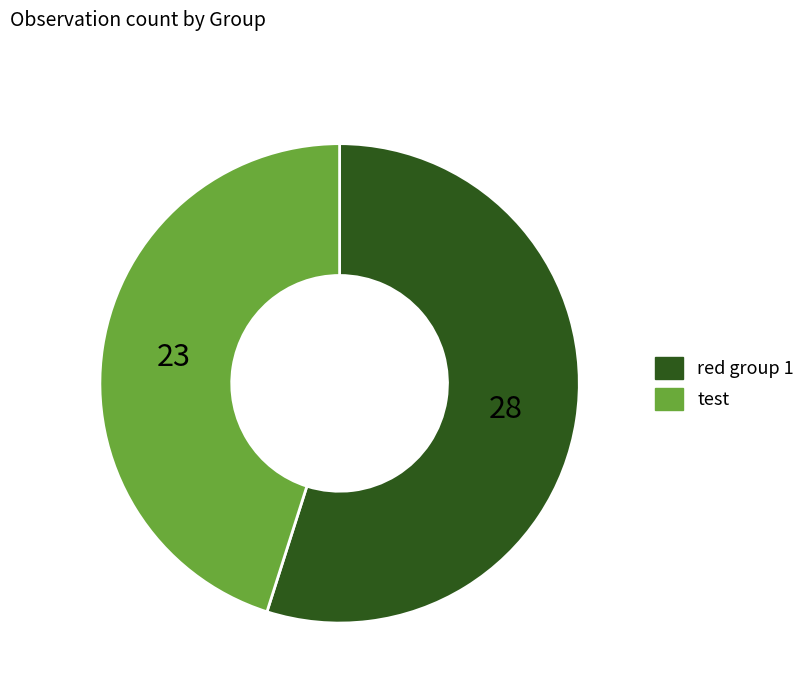

Which category has the smallest portion of the pie?

test